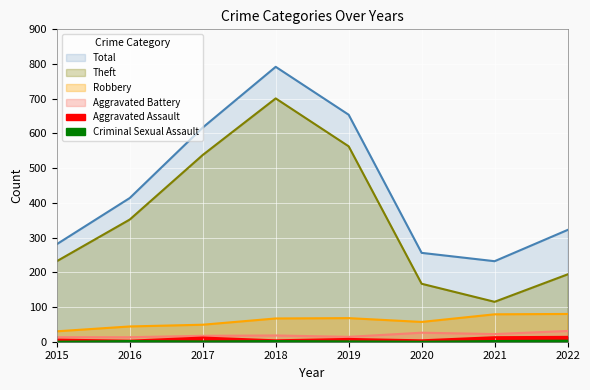

True or false: Criminal Sexual Assault and Theft intersect in this chart.

False